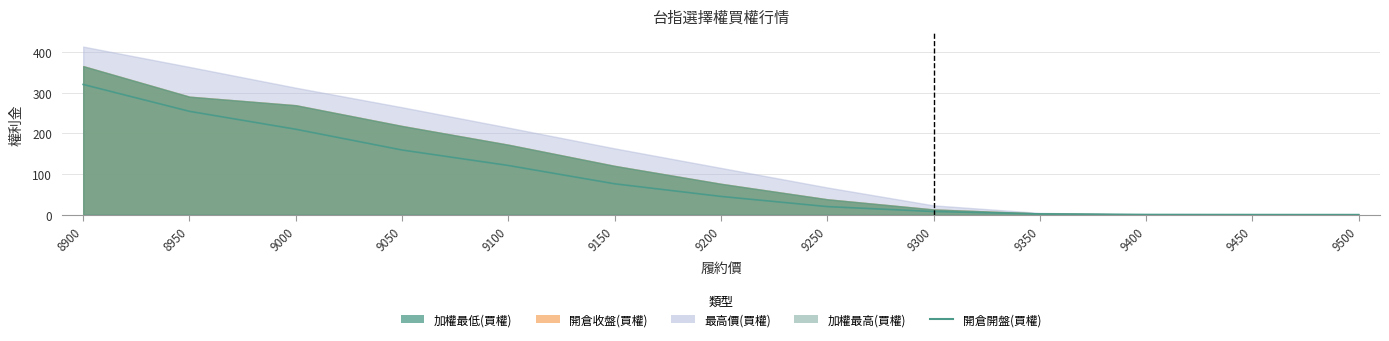

What is the average value?

93.6